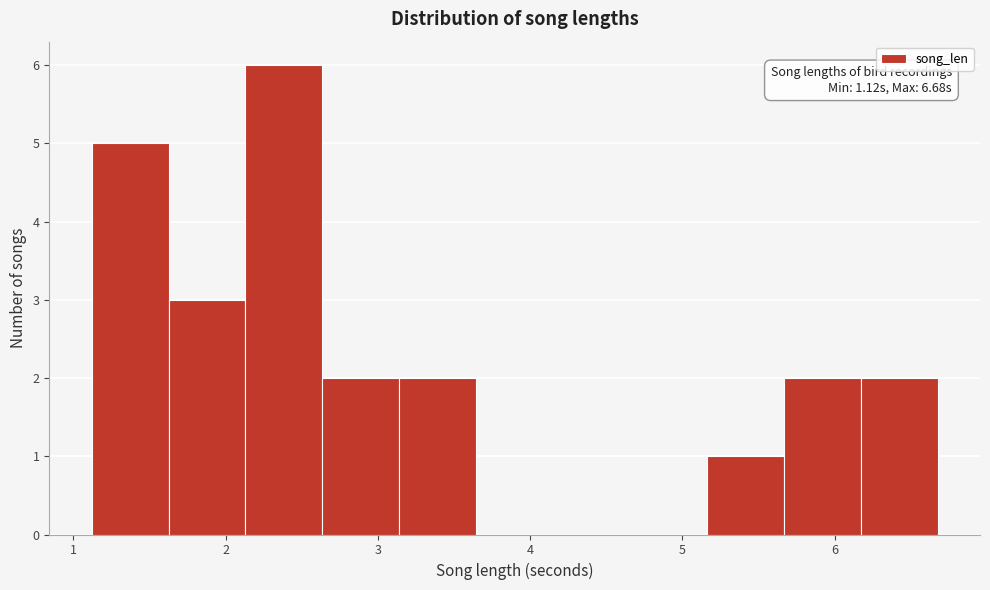

Over which range of the x-axis is the bar tallest?

2.1 to 2.6